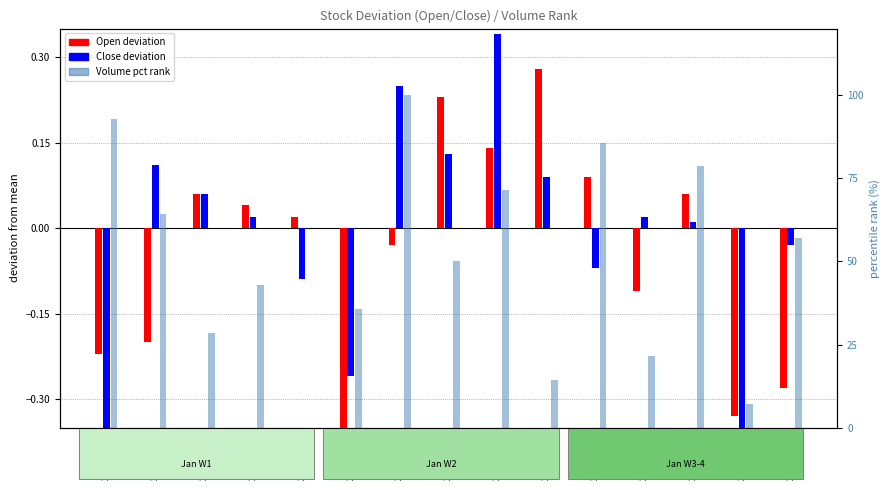

How many values in Open deviation are above zero?

8